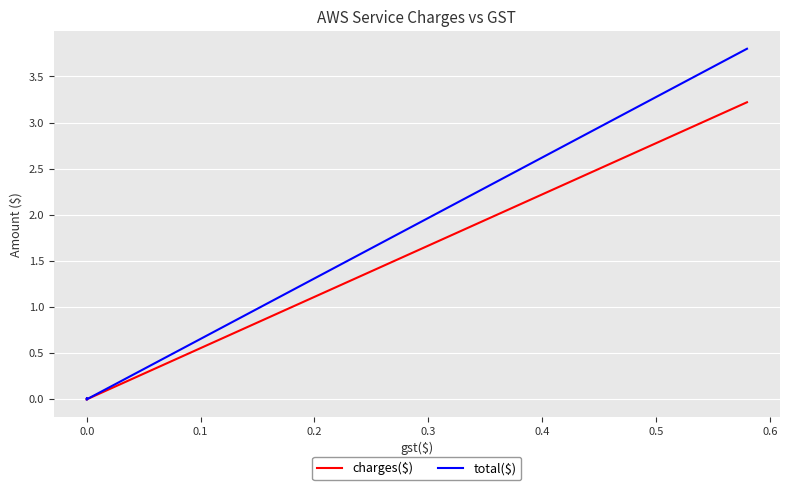

How many data points in charges($) are above 0?

2